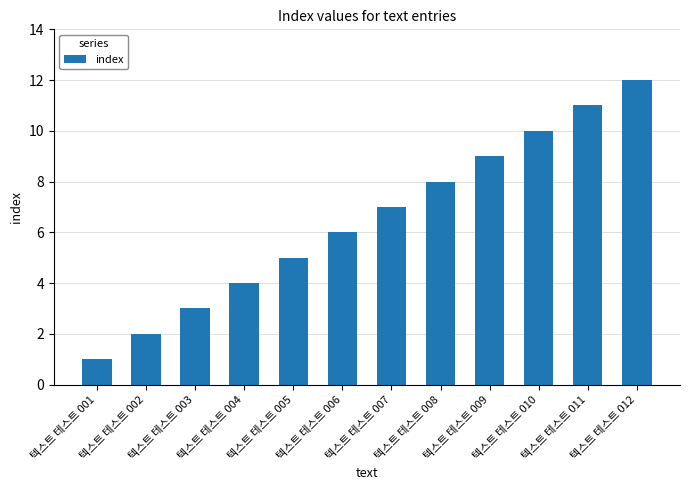

Reading right to left, transcribe all the data shown in this chart.

텍스트 테스트 012=12	텍스트 테스트 011=11	텍스트 테스트 010=10	텍스트 테스트 009=9	텍스트 테스트 008=8	텍스트 테스트 007=7	텍스트 테스트 006=6	텍스트 테스트 005=5	텍스트 테스트 004=4	텍스트 테스트 003=3	텍스트 테스트 002=2	텍스트 테스트 001=1